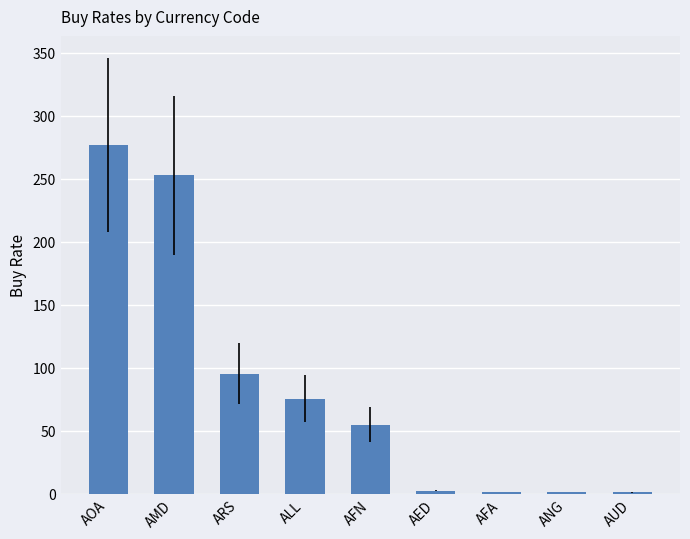

What is the approximate value at AMD?

252.5